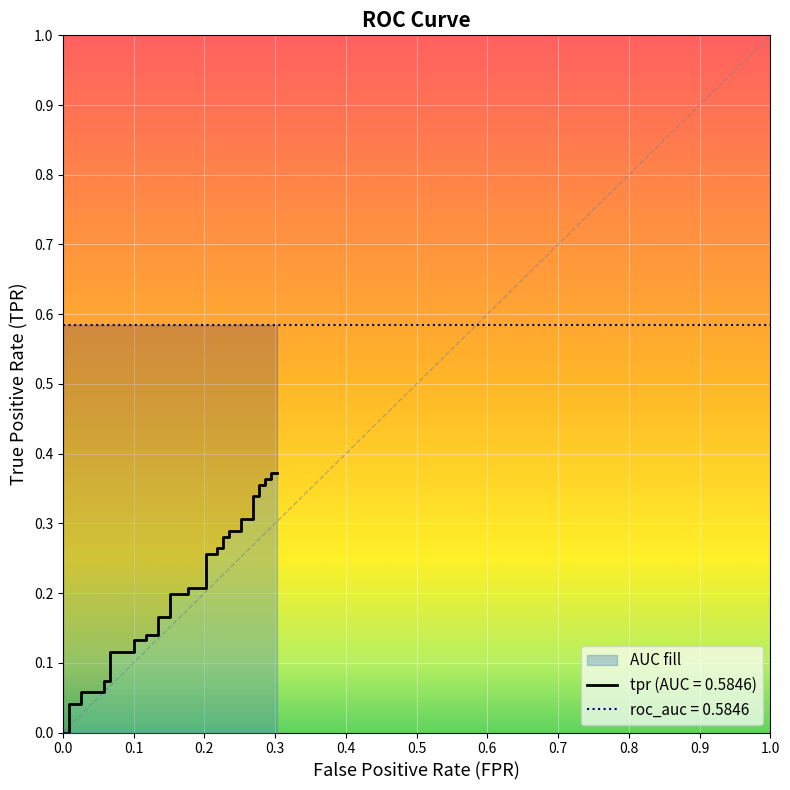

The chart shows a value of 0.1 at 1.0. True or false?

False